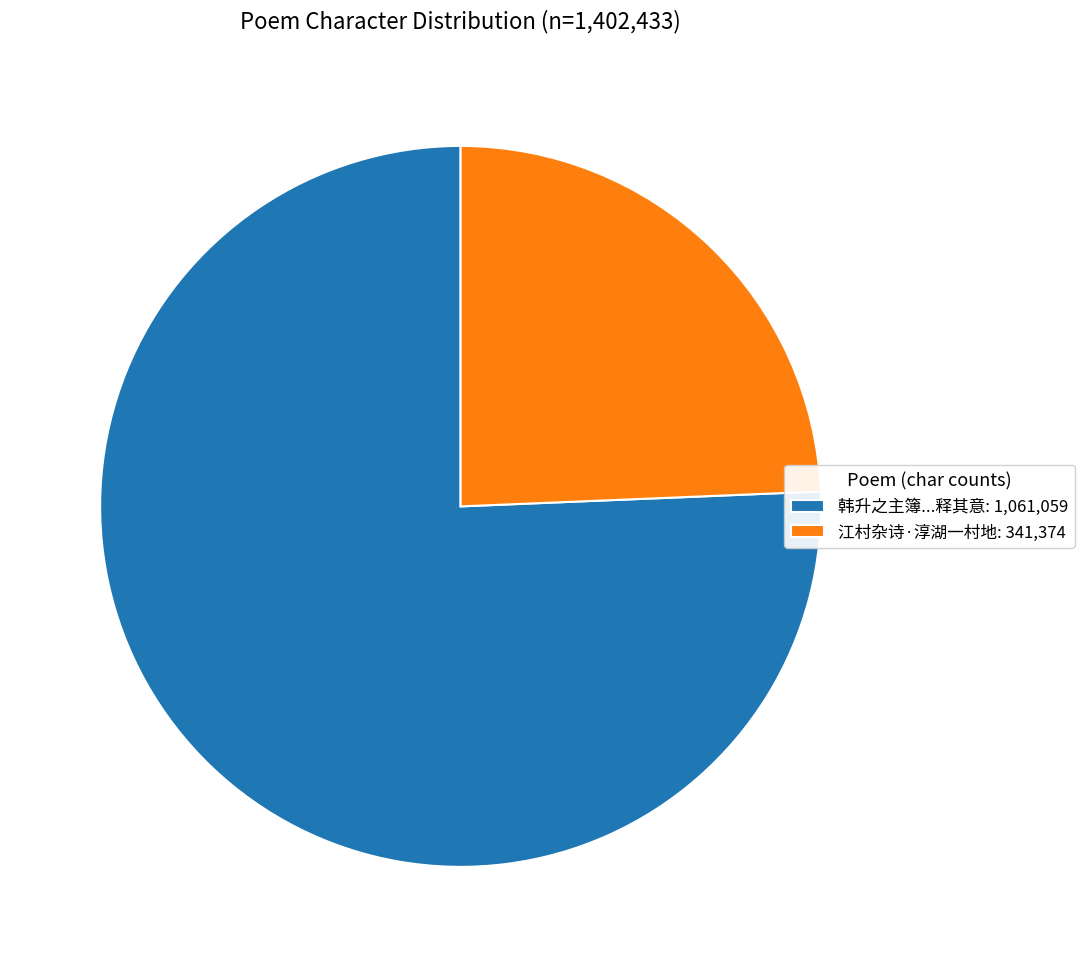

True or false: 江村杂诗·淳湖一村地: 341,374 accounts for 39% of the total.

False